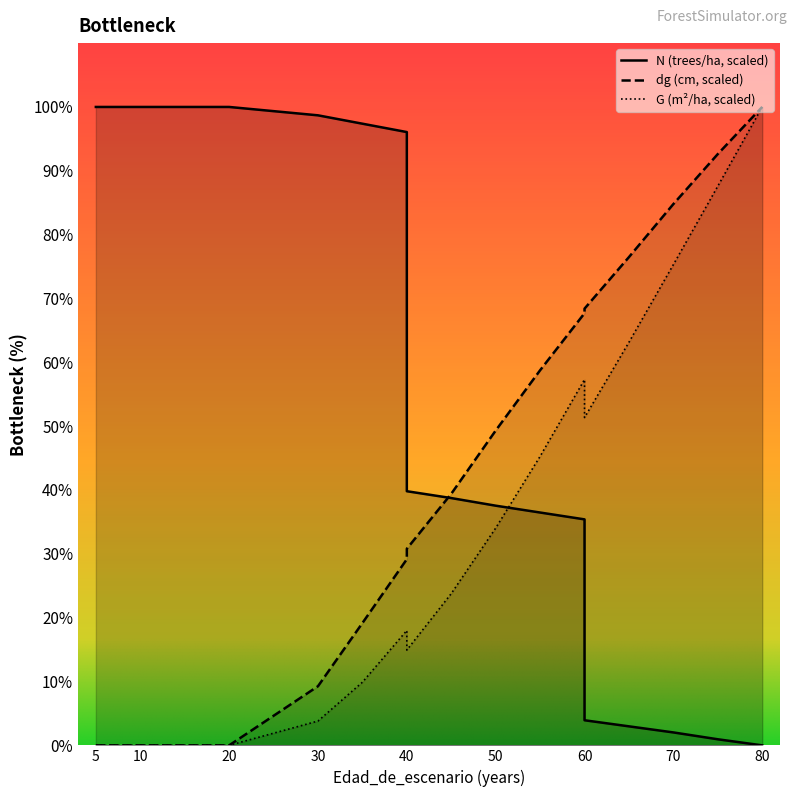

Which category has the lowest value across all series?

80